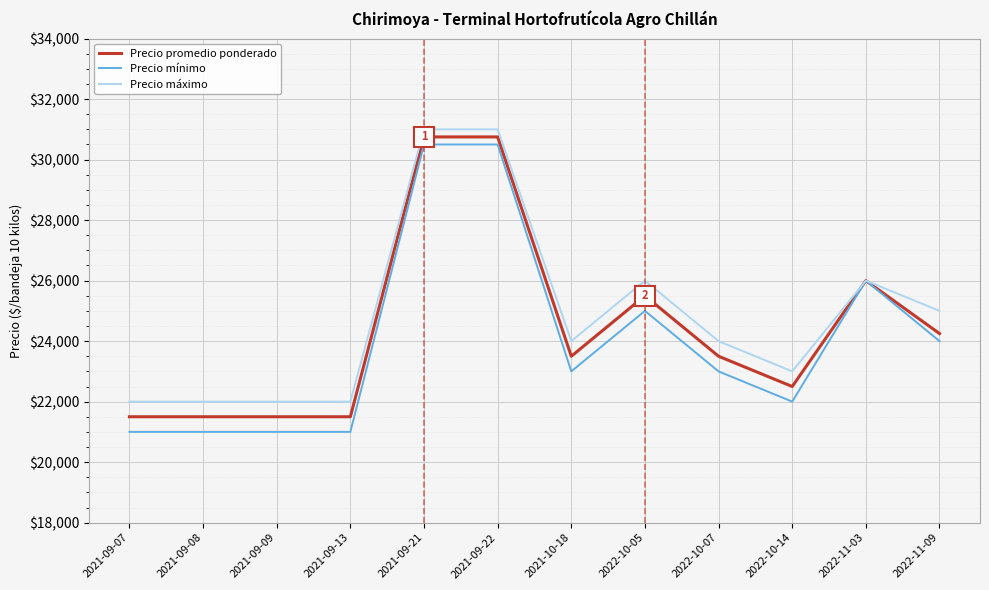

What is the total value across all series at 2022-10-05?

76500